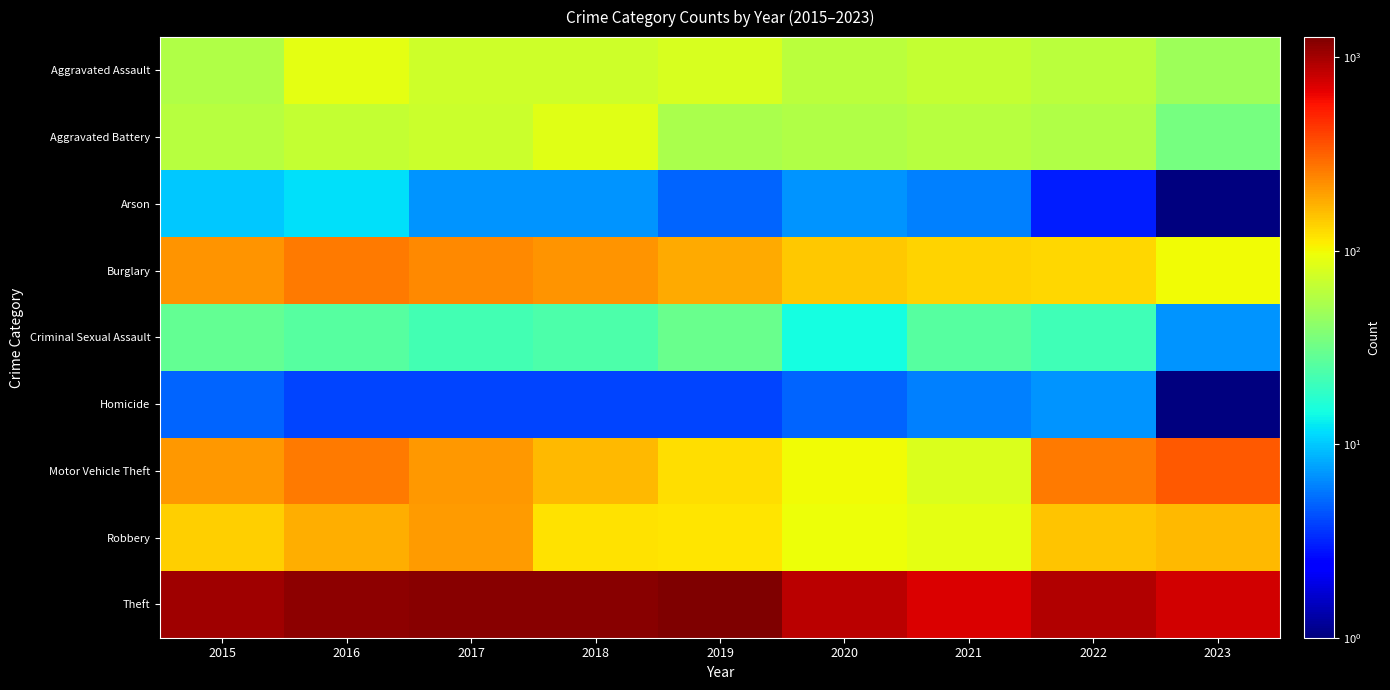

Between 2023 and 2020, which is larger?

2020